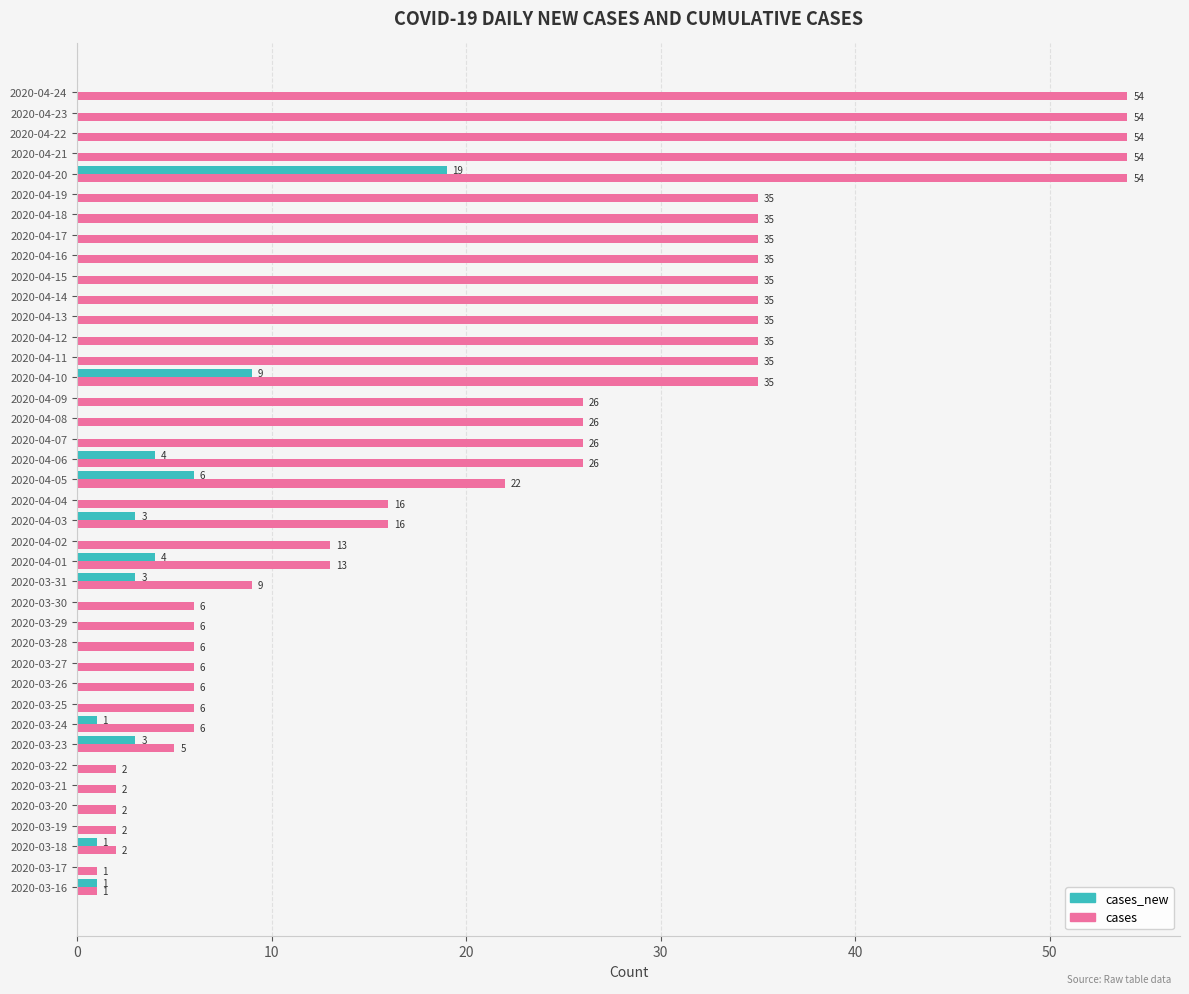

What is the sum of all cases values?

872